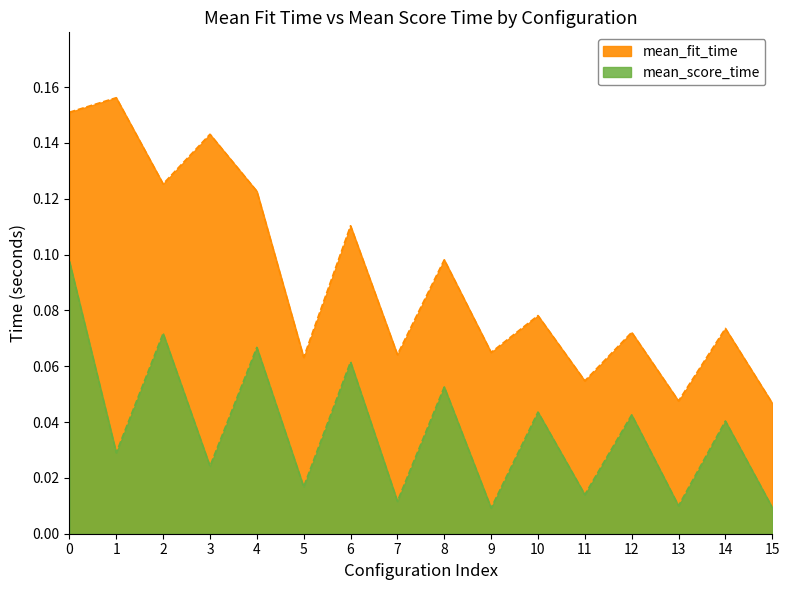

At 7, list the series in order from smallest to largest.

mean_score_time, mean_fit_time